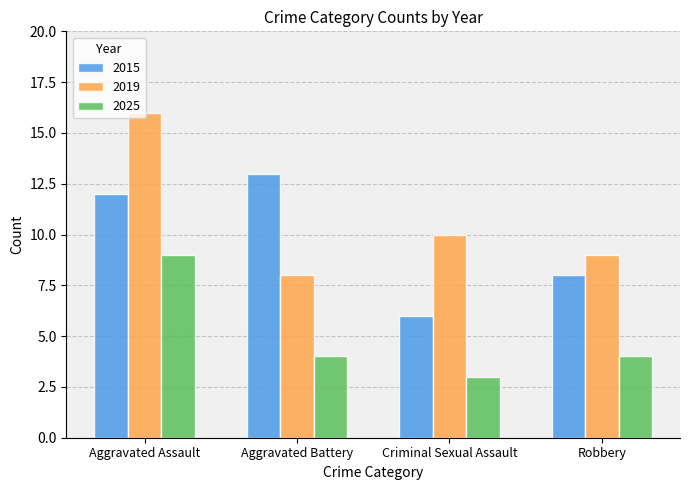

What is the highest value of the 2025 series?

9